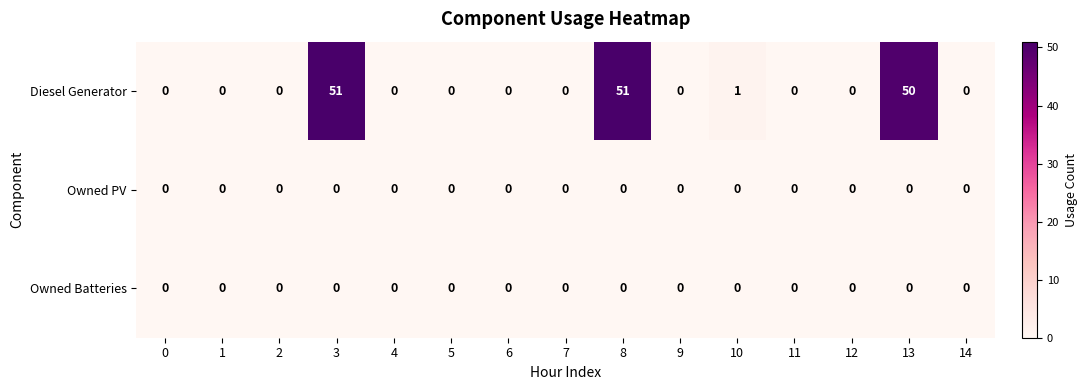

What is the difference between the highest and lowest values at 3?

51